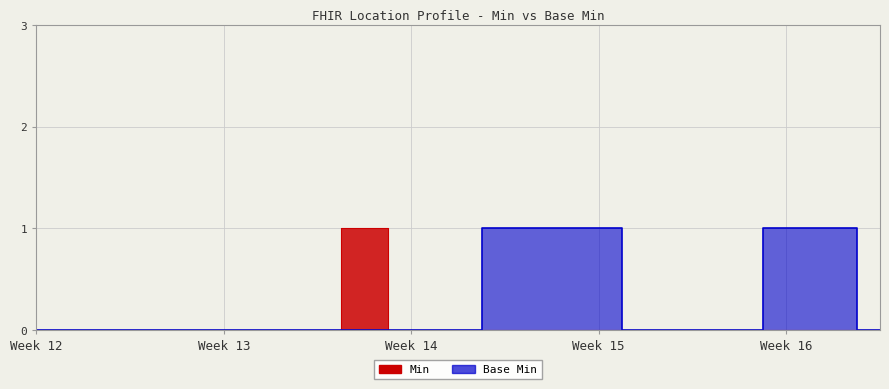

True or false: Min and Base Min cross at least once.

False